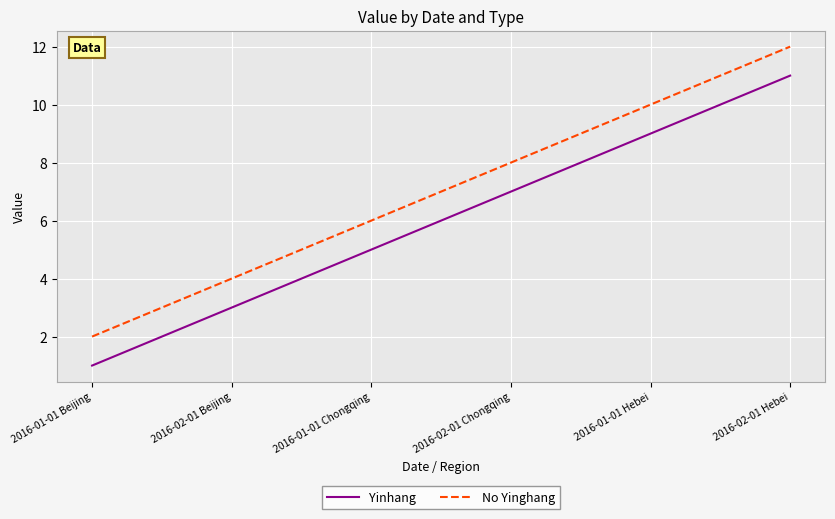

True or false: Yinhang has more than 0 points higher than both neighbors.

False